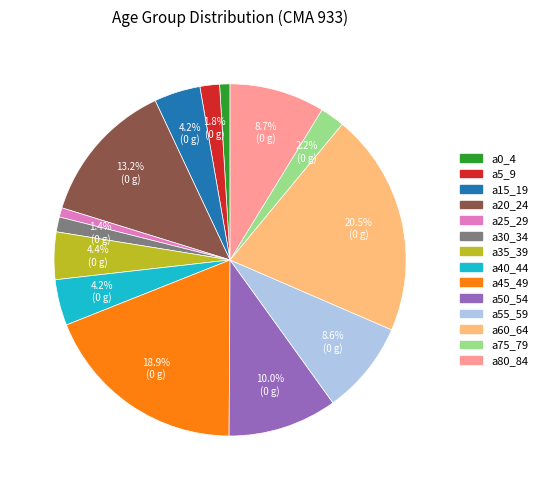

To the nearest percent, what is the average slice percentage?

7%